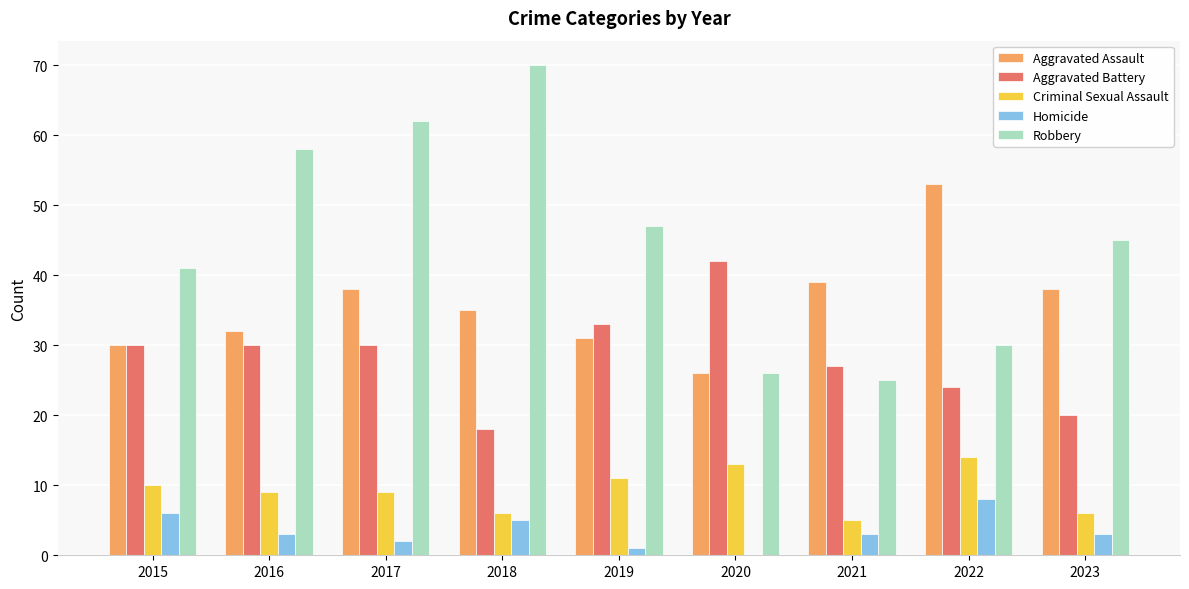

True or false: Aggravated Assault has a value of 26 at 2020.

True